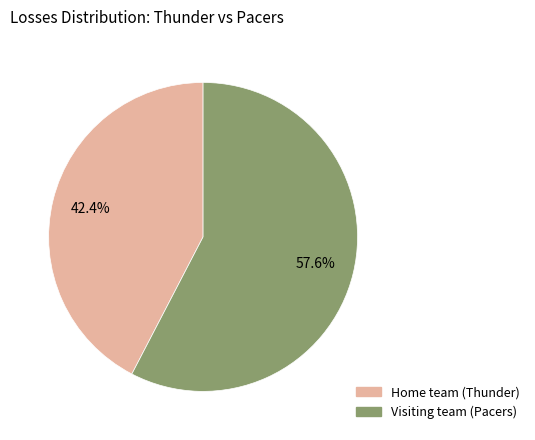

Which has a higher value, Home team (Thunder) or Visiting team (Pacers)?

Visiting team (Pacers)